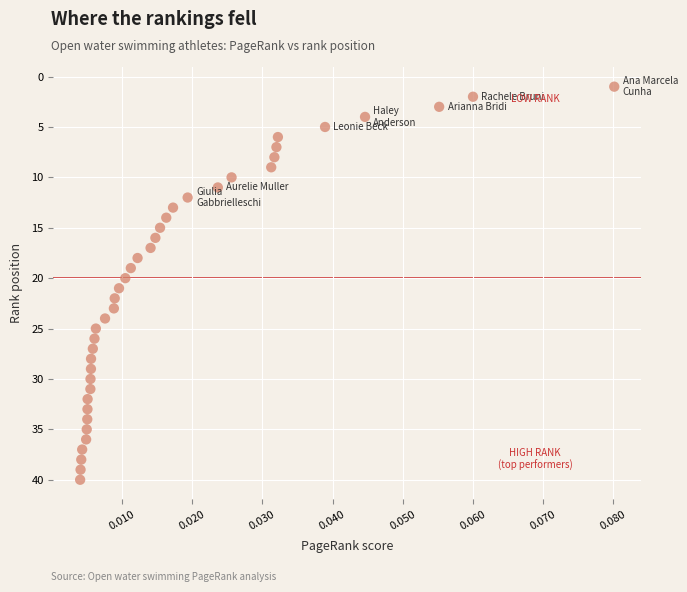

What is the range of Y values (max minus min)?

39